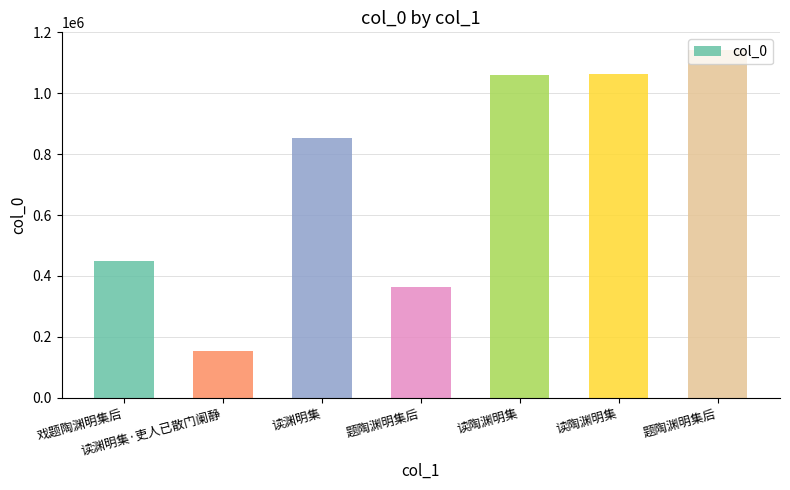

True or false: the data shows 154413 at 读渊明集·吏人已散门阑静.

True